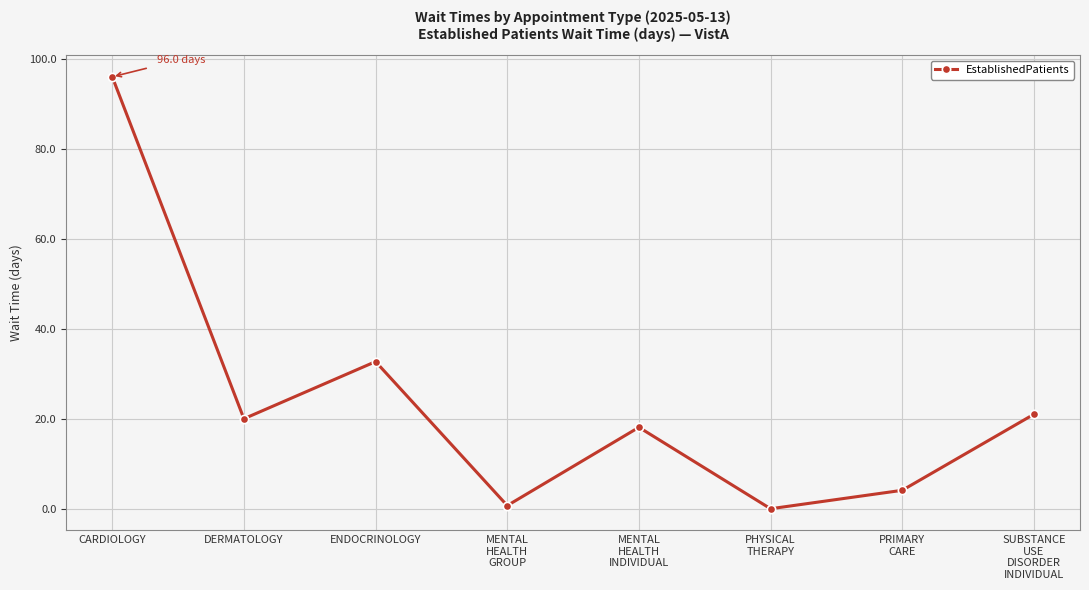

What is the sum of all values?

192.6